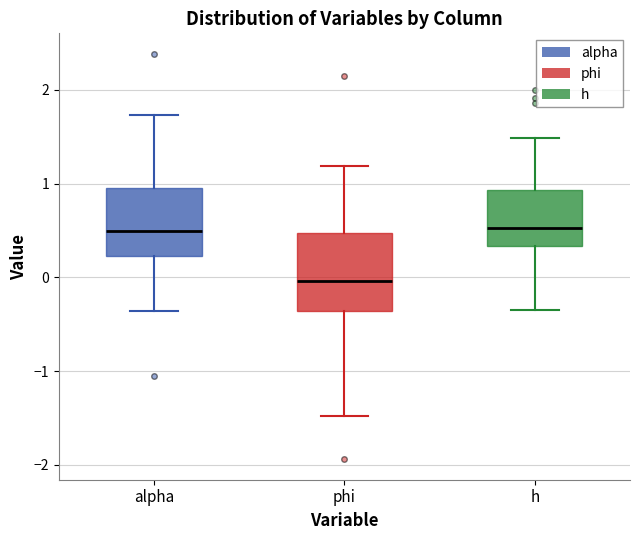

Where does the median line of the box for phi sit on the y-axis? The values are not printed on the chart, so give them approximately, as read against the axis.

0.0